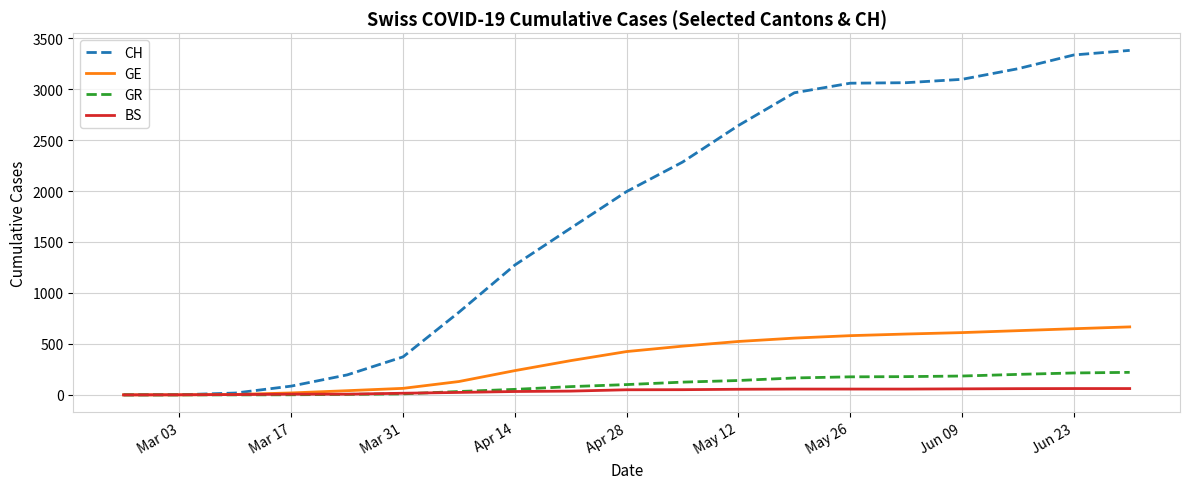

Does the chart display data point markers on the line(s)?

No